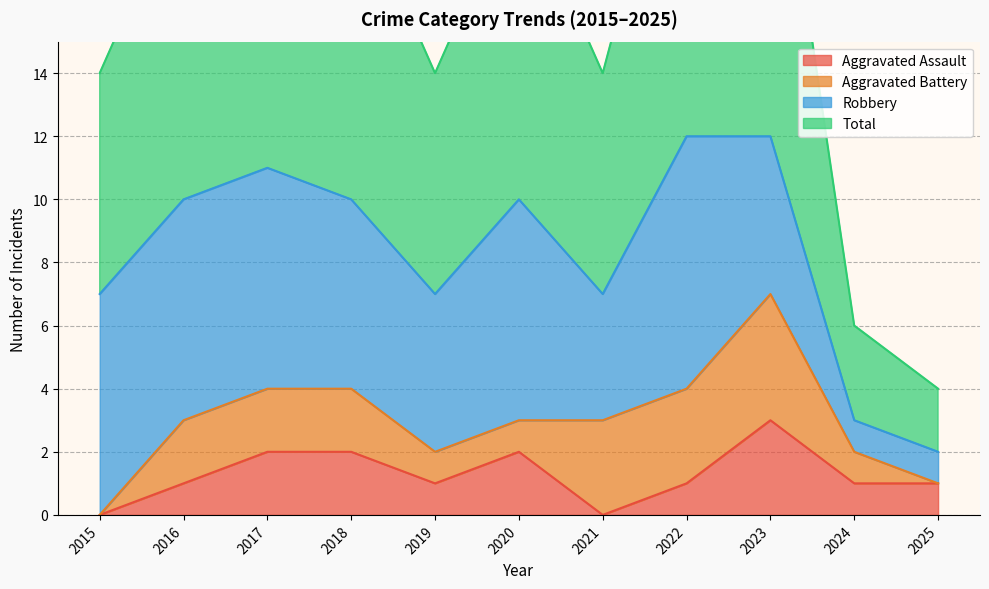

Which category has the highest value in the Aggravated Assault series?

2023